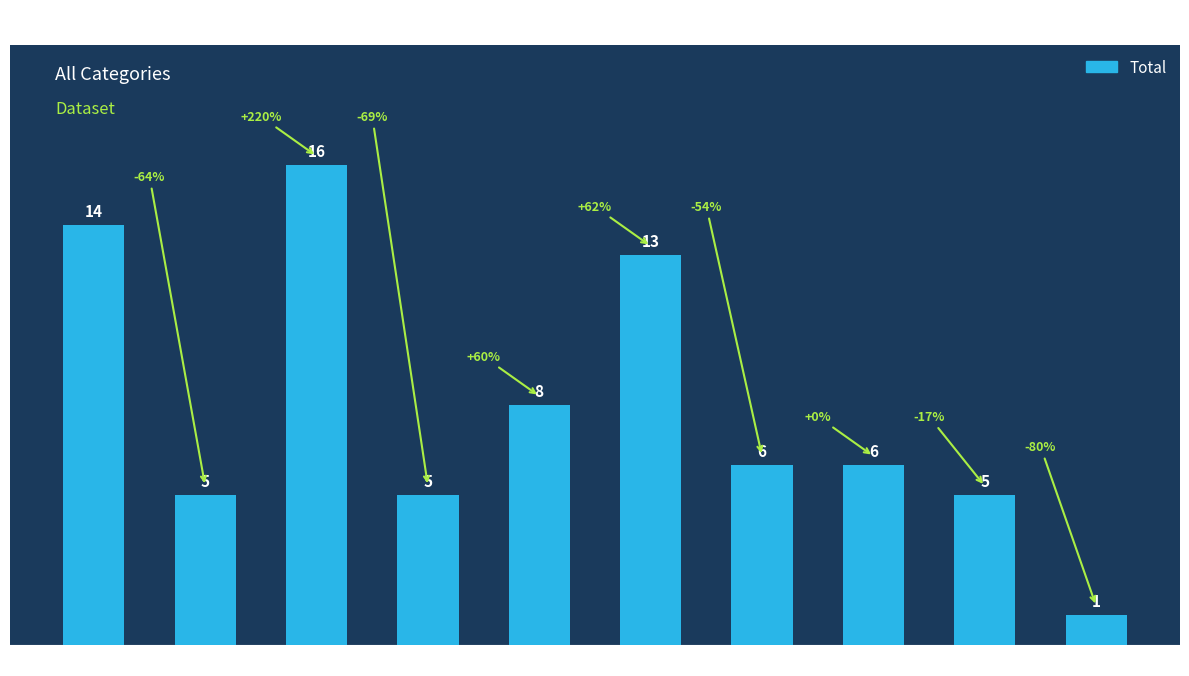

What is the sum of the values at 2022 and 2018?

11